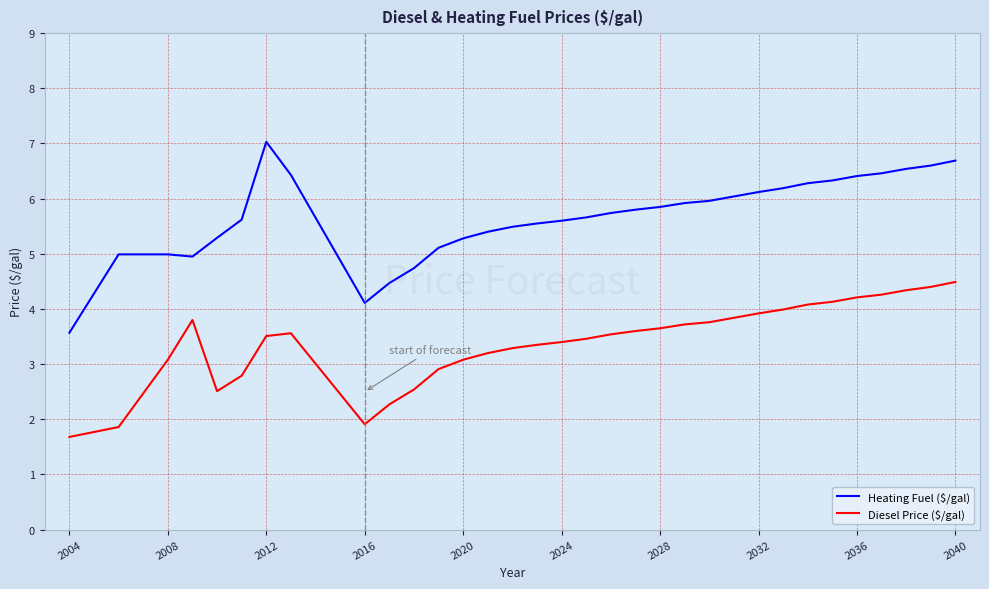

Which series has the largest range (max minus min)?

Heating Fuel ($/gal)